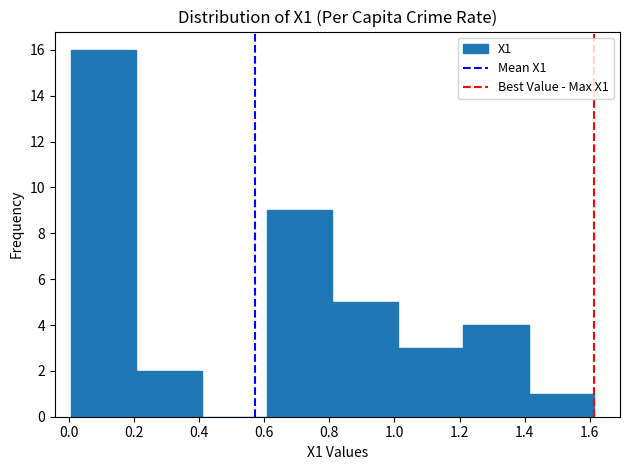

Which range on the x-axis has the tallest bar?

0.00 to 0.20